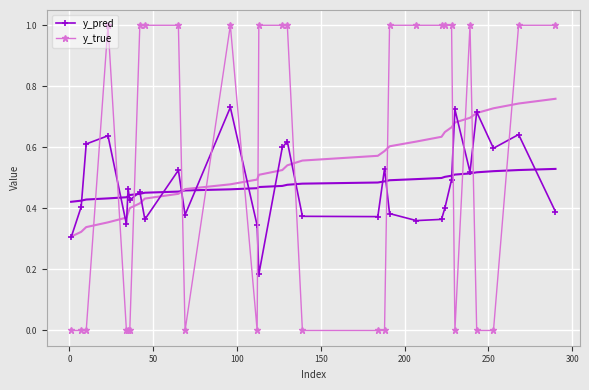

Reading right to left, extract all data points from this chart.

y_pred: 0.4	0.6	0.6	0.7	0.5	0.7	0.5	0.4	0.4	0.4	0.4	0.5	0.4	0.4	0.6	0.6	0.2	0.3	0.7	0.4	0.5	0.4	0.5	0.4	0.5	0.3	0.6	0.6	0.4	0.3
y_true: 1.0	1.0	0.0	0.0	1.0	0.0	1.0	1.0	1.0	1.0	1.0	0.0	0.0	0.0	1.0	1.0	1.0	0.0	1.0	0.0	1.0	1.0	1.0	0.0	0.0	0.0	1.0	0.0	0.0	0.0